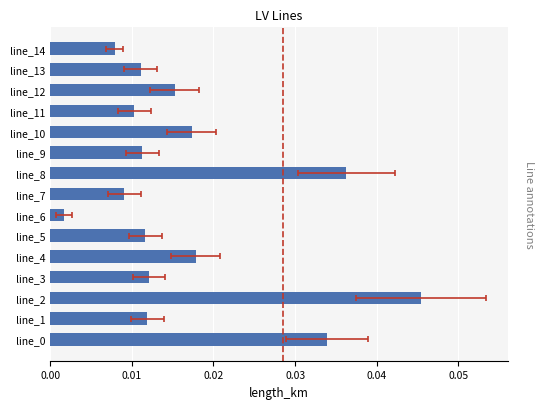

The chart shows a value of 0.0 at line_11. True or false?

False